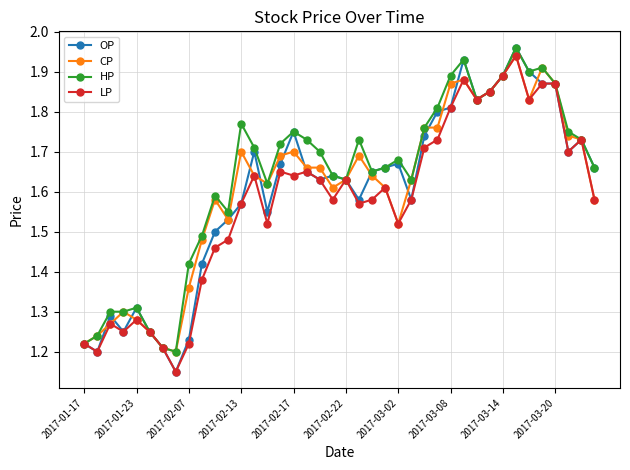

True or false: HP has more than 1 points higher than both neighbors.

True